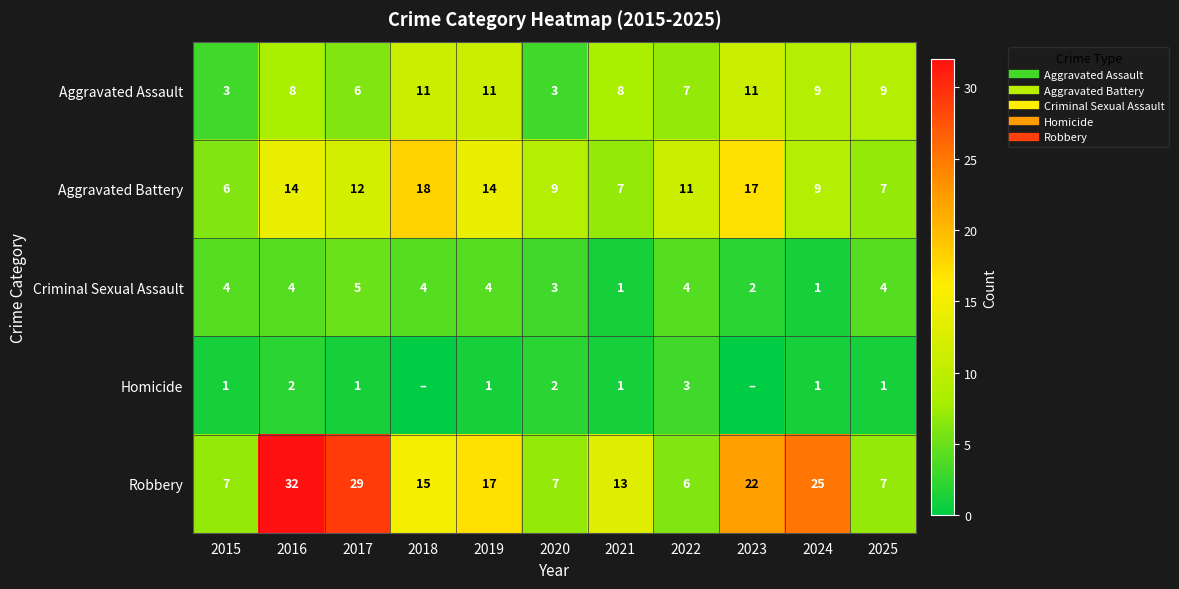

At how many categories does at least one series exceed 23?

3